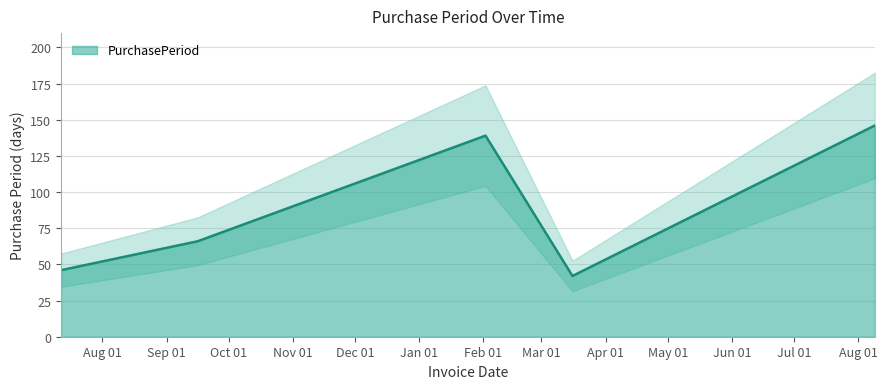

Rank the categories by value from highest to lowest.

2017-08-09, 2017-02-02, 2016-09-16, 2016-07-12, 2017-03-16